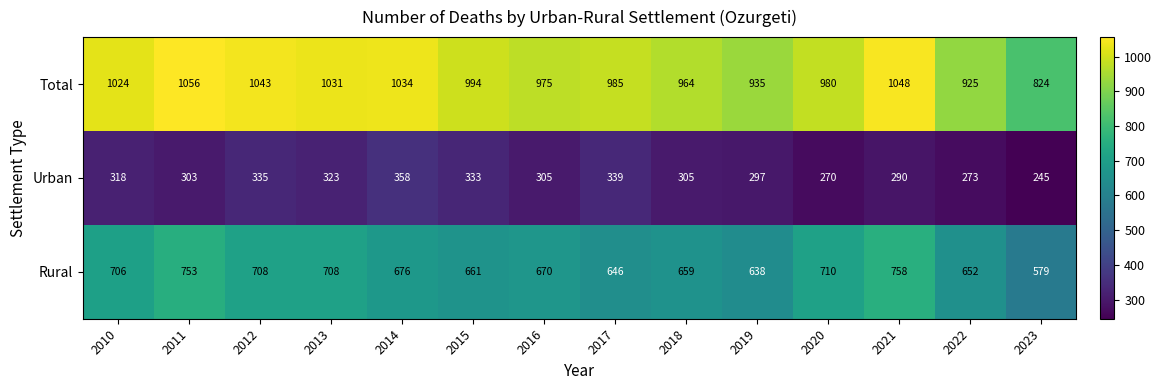

What is the total value across all series at 2020?

1960